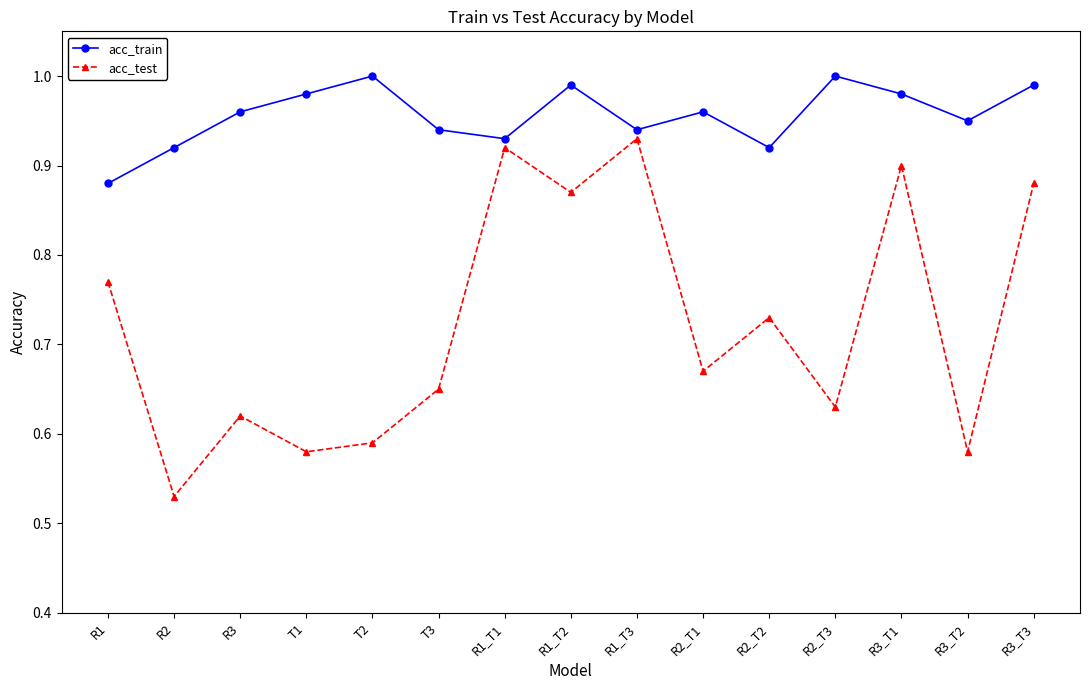

True or false: acc_test and acc_train intersect in this chart.

False